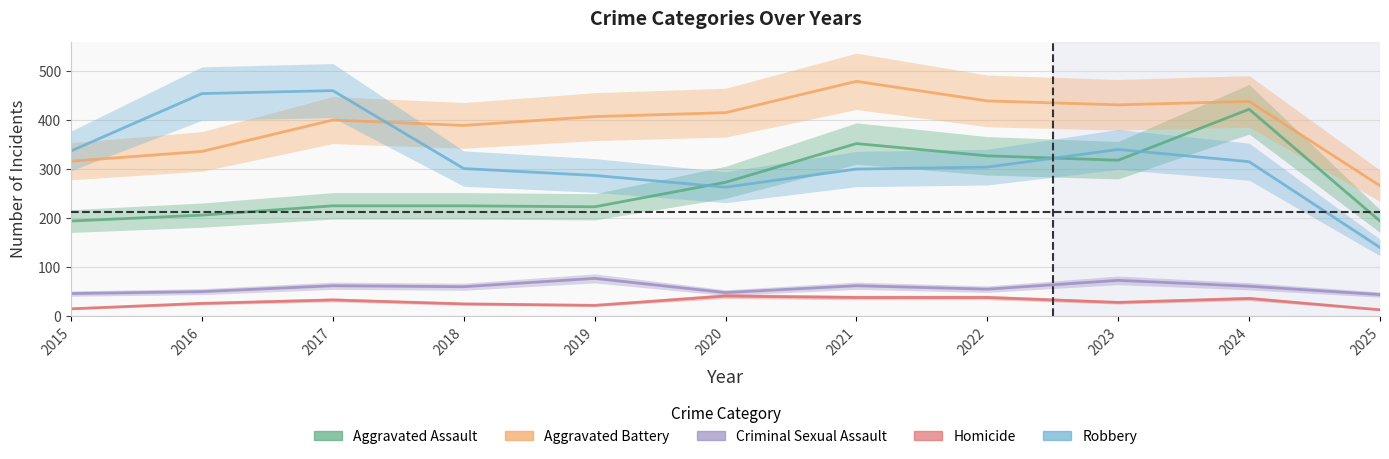

At which label does Criminal Sexual Assault reach its peak?

2019